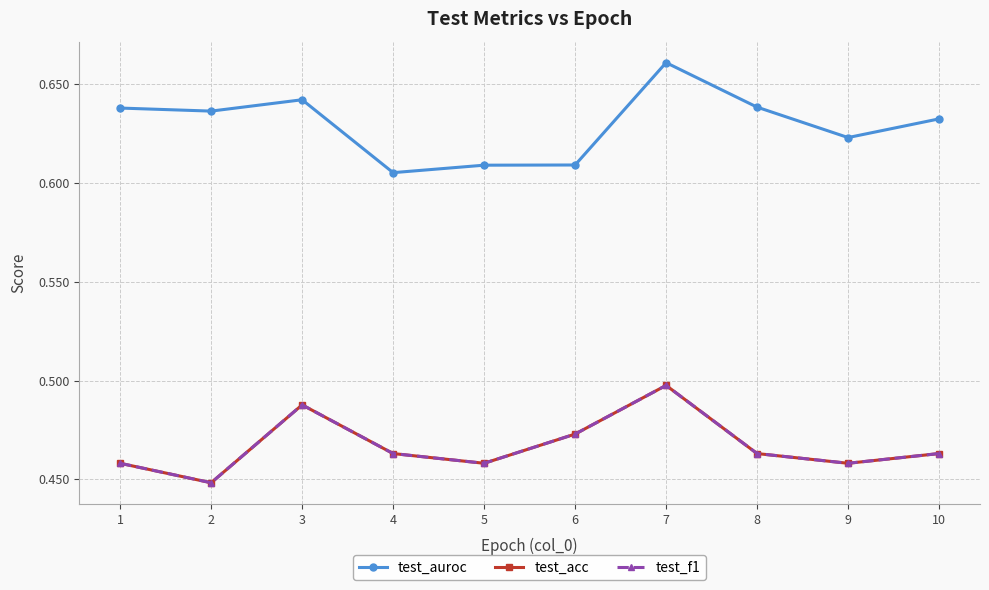

Is this an area chart (filled region under the line)?

No